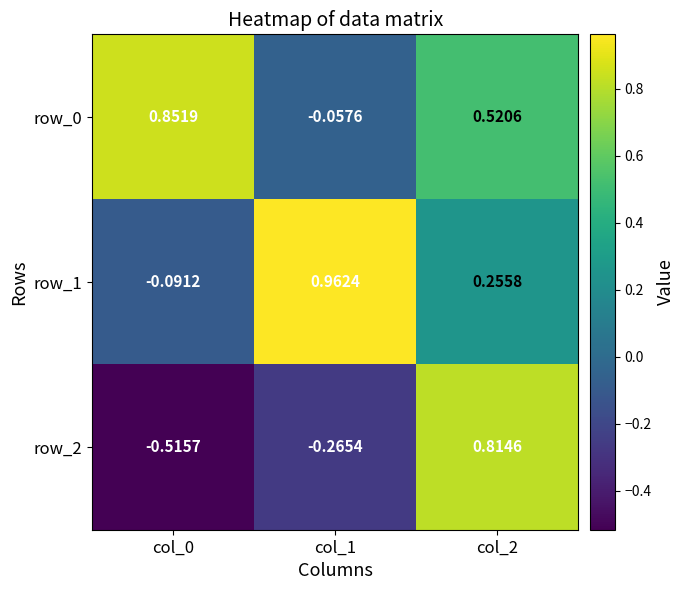

Is the value of row_1 at col_0 greater than the value of row_2 at col_0?

Yes